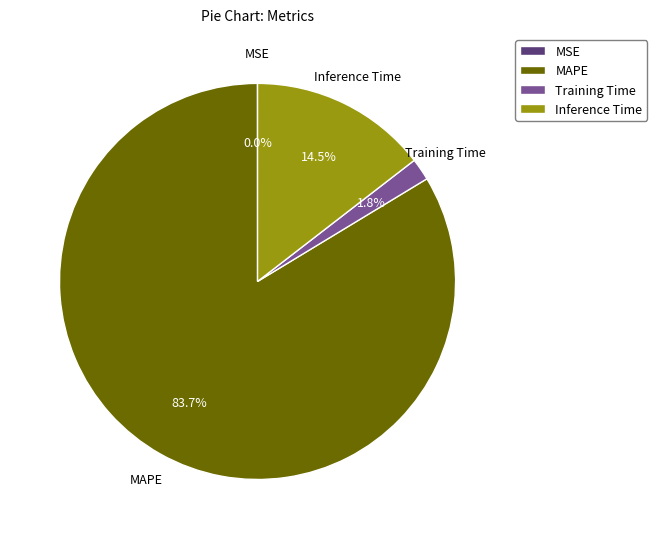

How much of the chart is everything except Inference Time?

85.5%